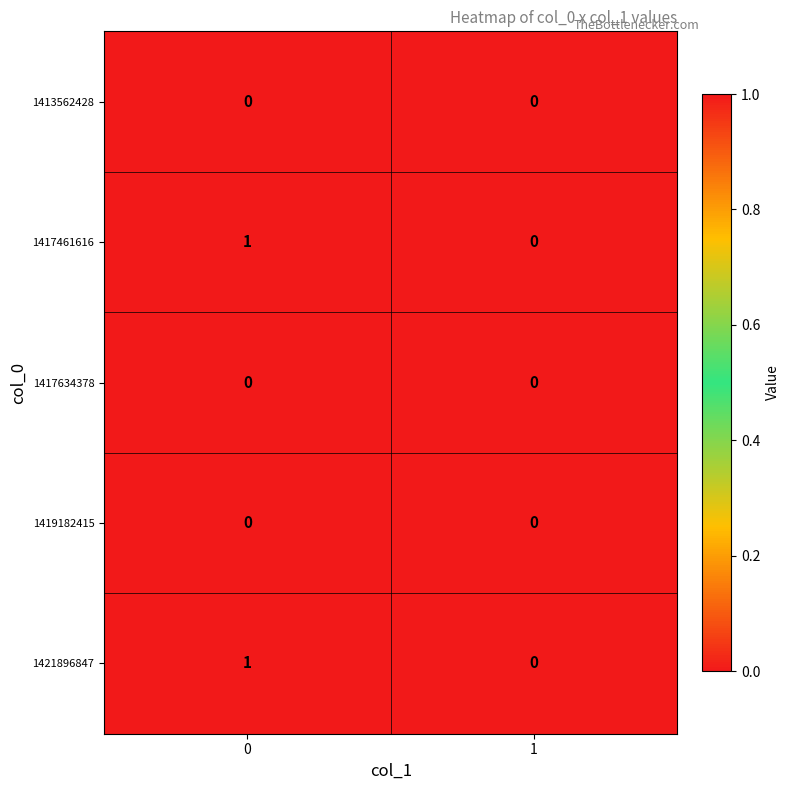

Is it true that 1413562428 equals 0 at 0?

True